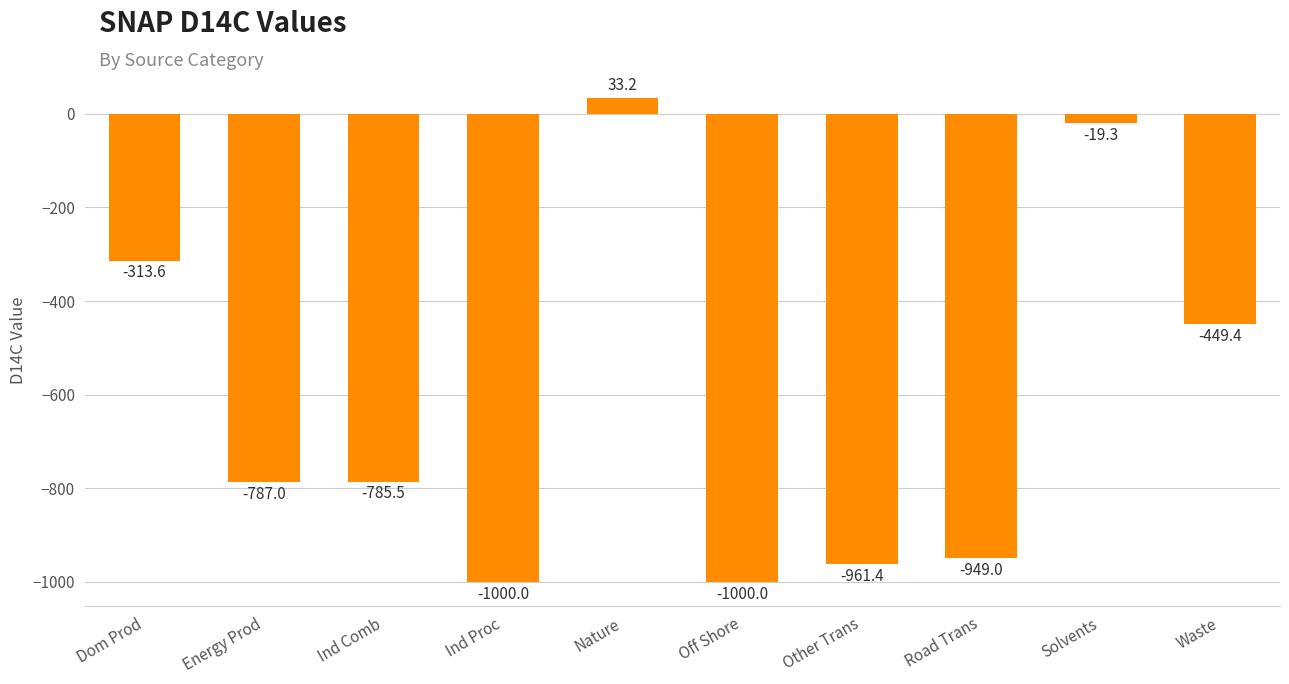

Which has a higher value, Road Trans or Dom Prod?

Dom Prod